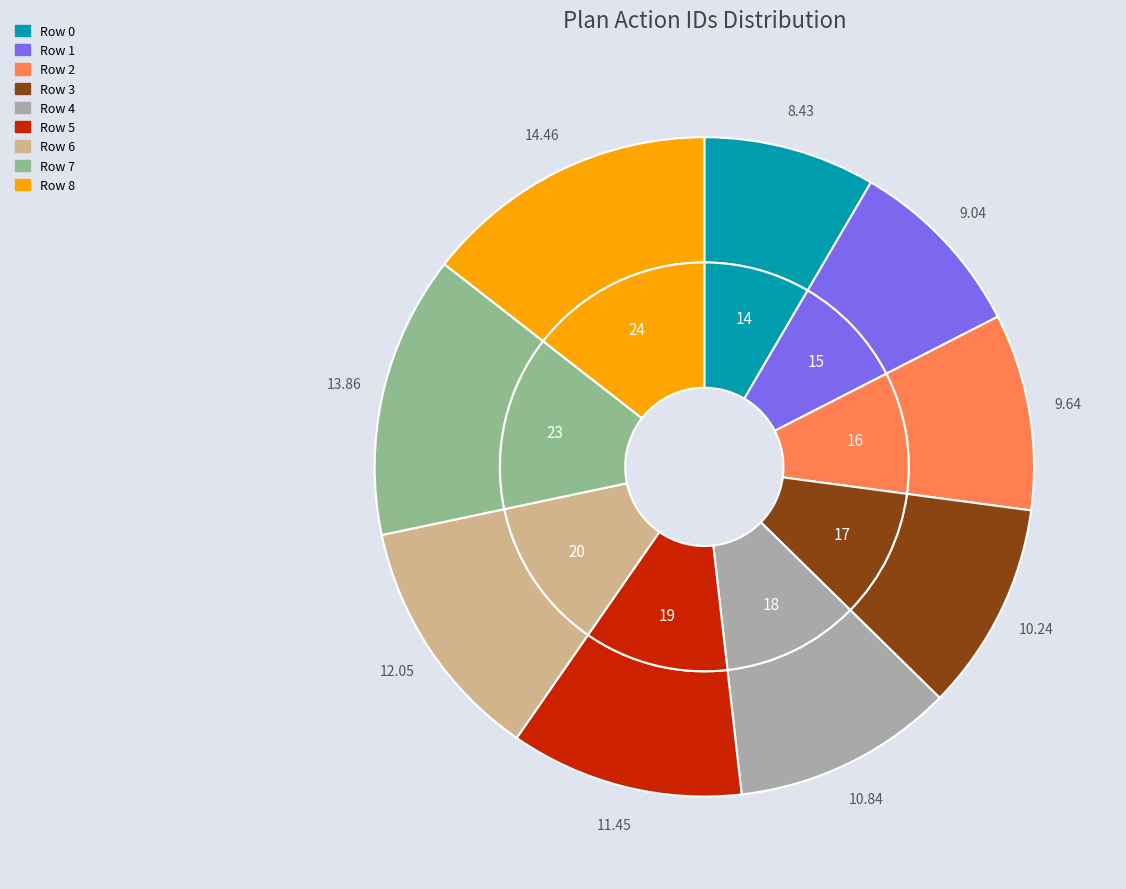

Which slice is the smallest?

Row 0